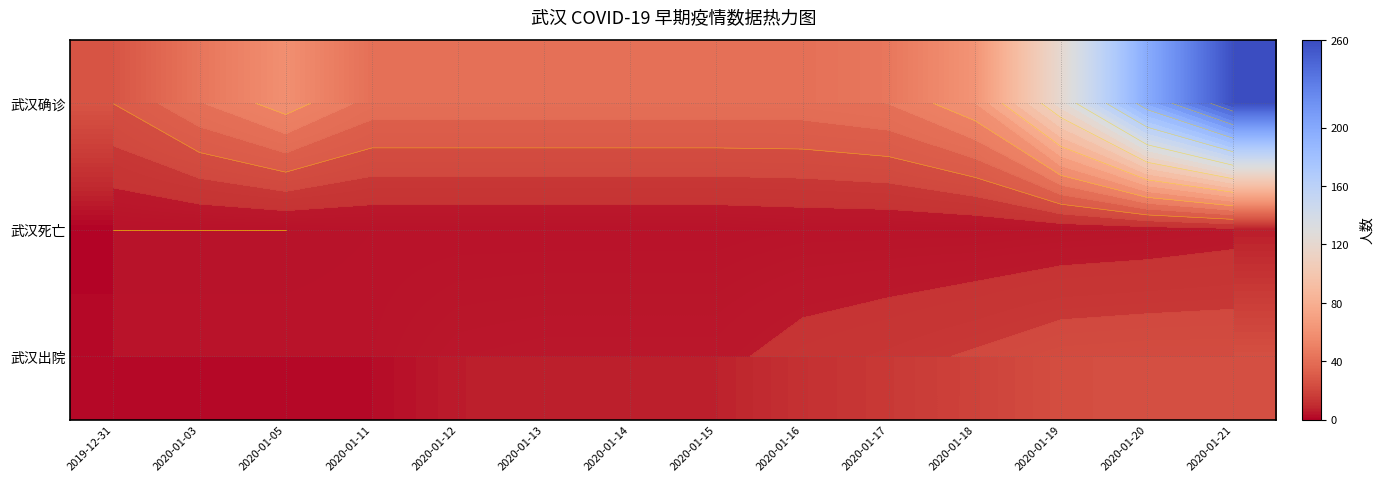

Is it true that 武汉死亡 equals 6 at 2020-01-21?

True